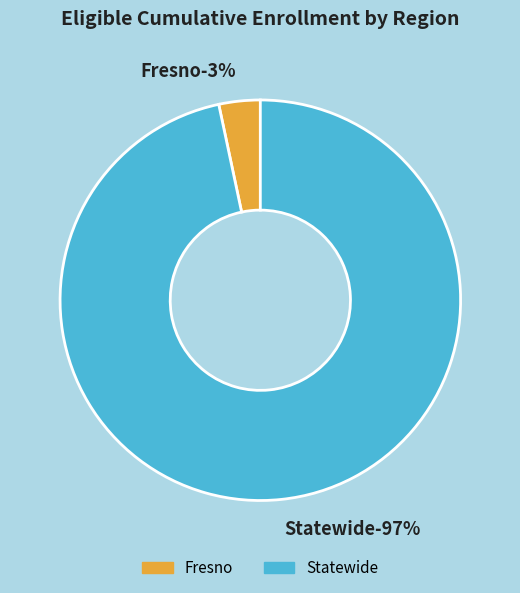

Does Statewide represent more than half of the total?

Yes